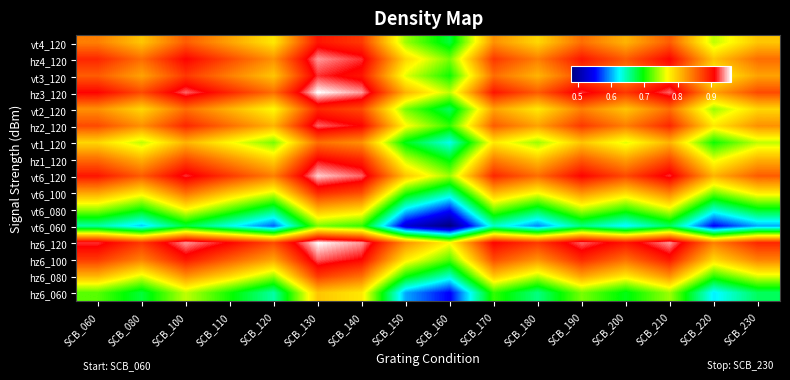

What is the spread (max minus min) of values at SCB_160?

0.3